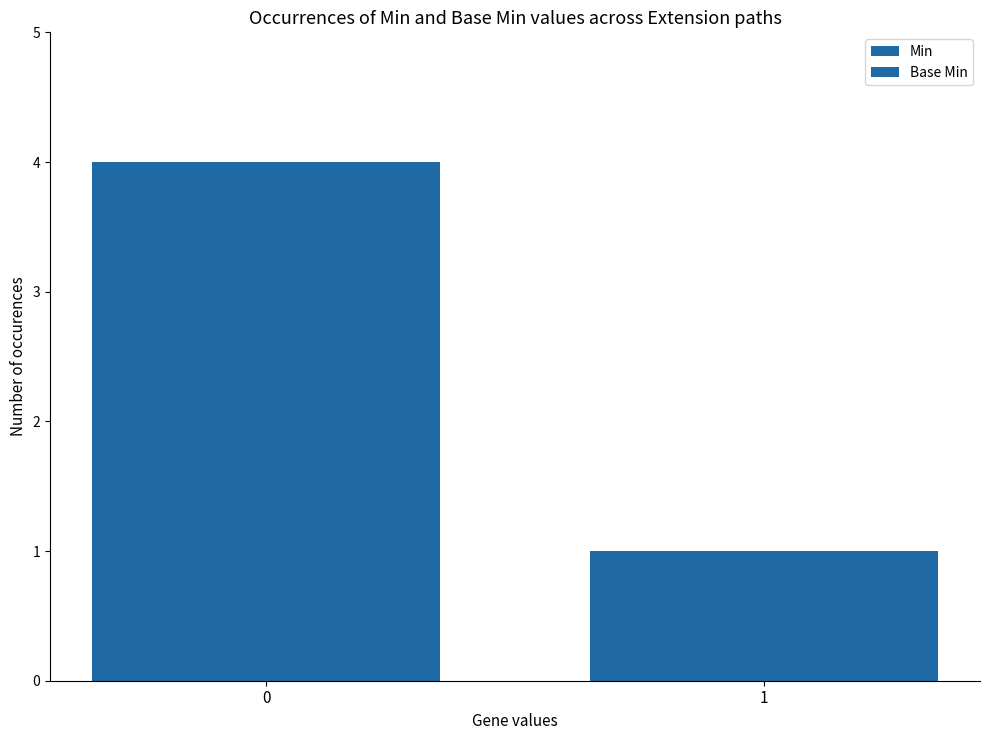

How many bars are there in total?

4